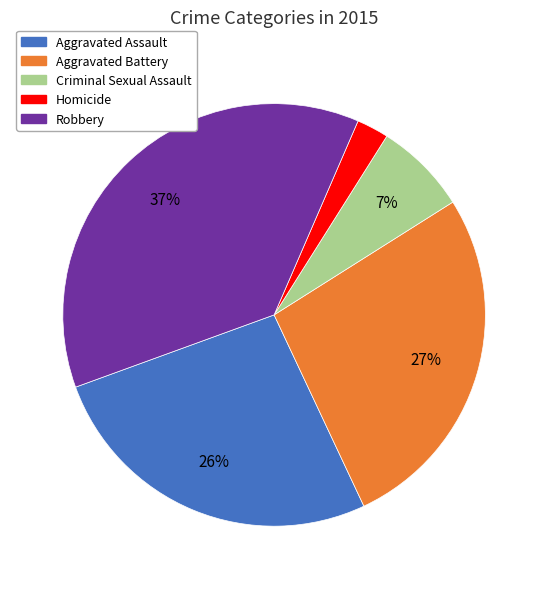

Is there any slice that represents more than half of the pie?

No